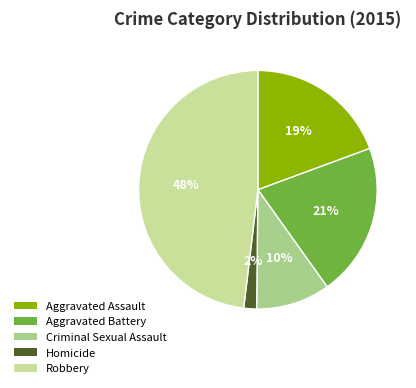

The Homicide slice represents 2% of the pie. True or false?

True